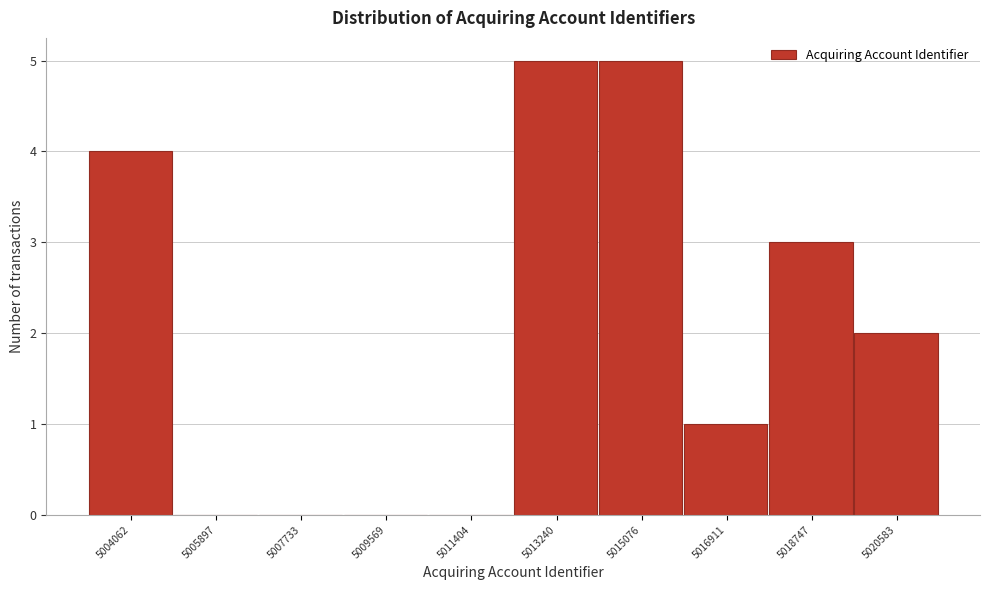

Reading left to right, list all the values displayed in this chart.

5004062=4	5005897=0	5007733=0	5009569=0	5011404=0	5013240=5	5015076=5	5016911=1	5018747=3	5020583=2